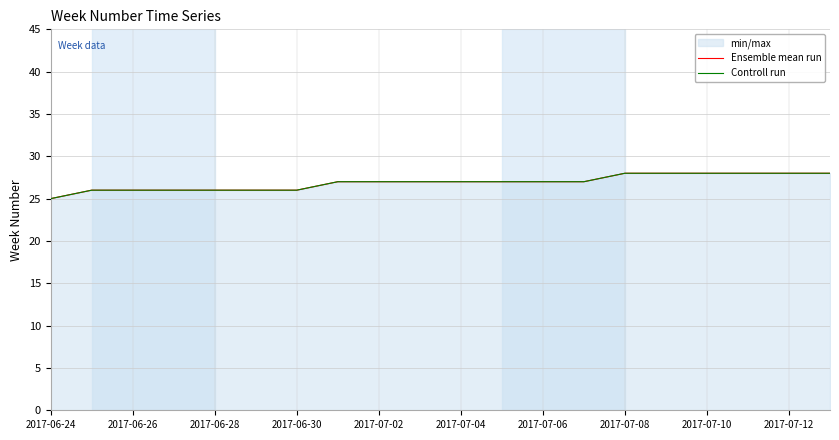

Between 2017-06-26 and 2017-07-12, which series saw the biggest shift?

Ensemble mean run